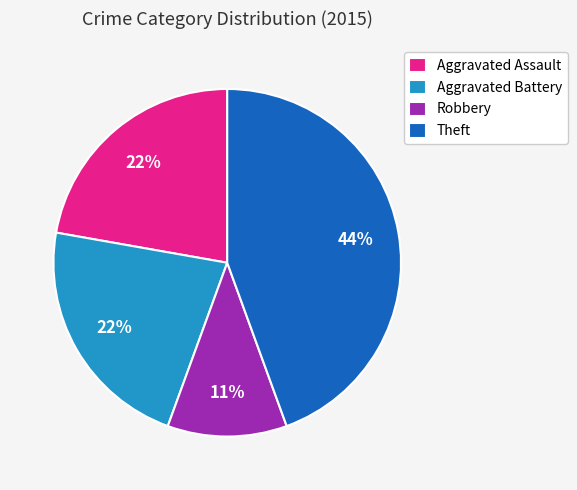

To the nearest percent, what is the difference between the largest and smallest slice percentages?

33%